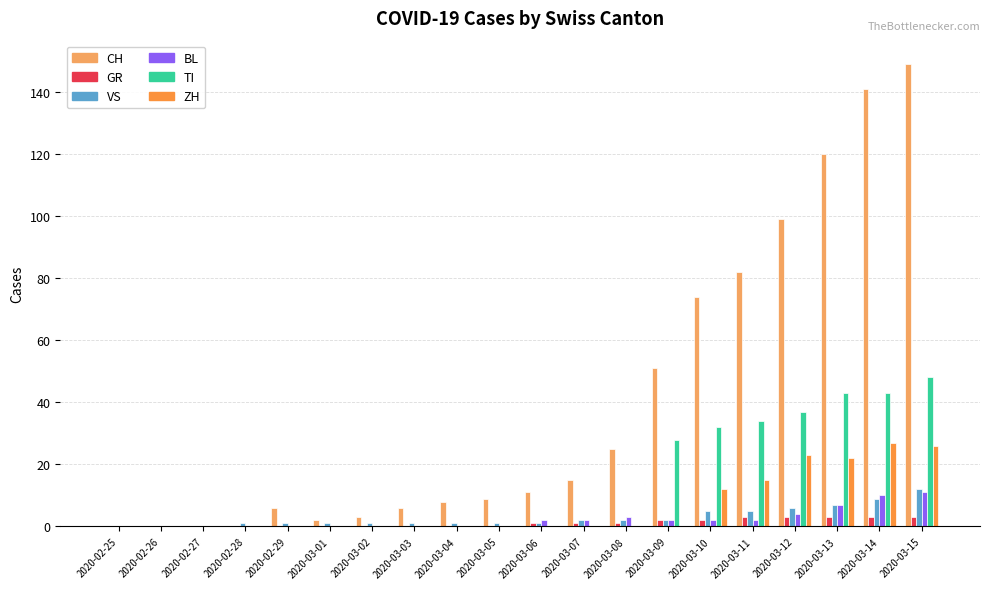

Reading left to right, transcribe all the data shown in this chart.

CH: 0	0	0	0	6	2	3	6	8	9	11	15	25	51	74	82	99	120	141	149
GR: 0	0	0	0	0	0	0	0	0	0	1	1	1	2	2	3	3	3	3	3
VS: 0	0	0	1	1	1	1	1	1	1	1	2	2	2	5	5	6	7	9	12
BL: 0	0	0	0	0	0	0	0	0	0	2	2	3	2	2	2	4	7	10	11
TI: 0	0	0	0	0	0	0	0	0	0	0	0	0	28	32	34	37	43	43	48
ZH: 0	0	0	0	0	0	0	0	0	0	0	0	0	0	12	15	23	22	27	26